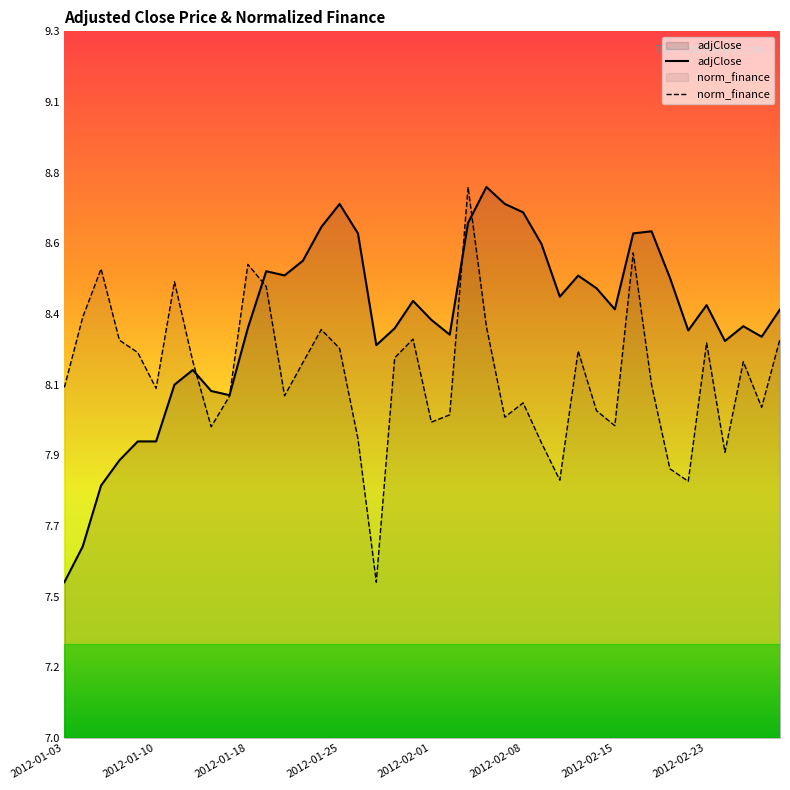

List the series in order of their peak value, lowest first.

adjClose, norm_finance